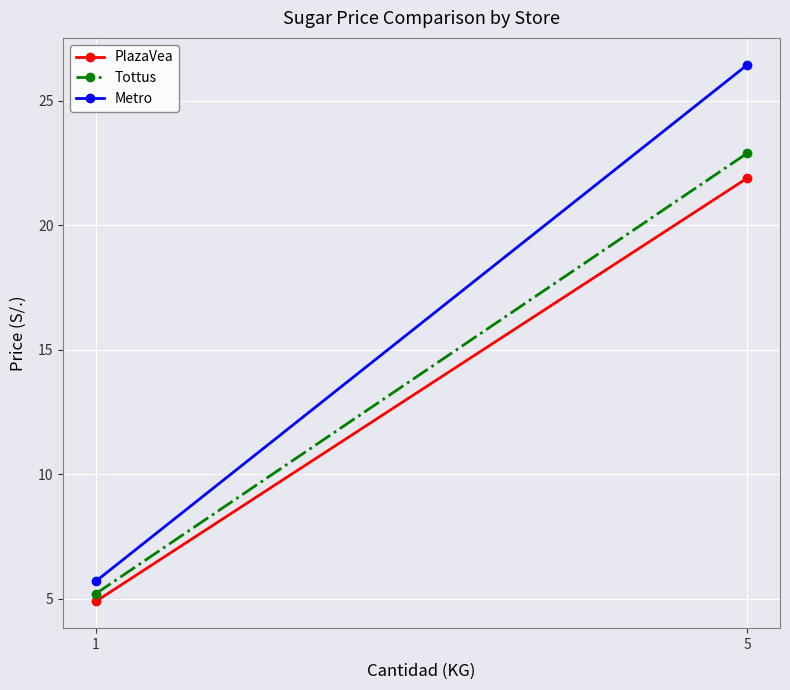

Reading left to right, what are all the values shown in this chart?

PlazaVea: 4.9	21.9
Tottus: 5.2	22.9
Metro: 5.7	26.4